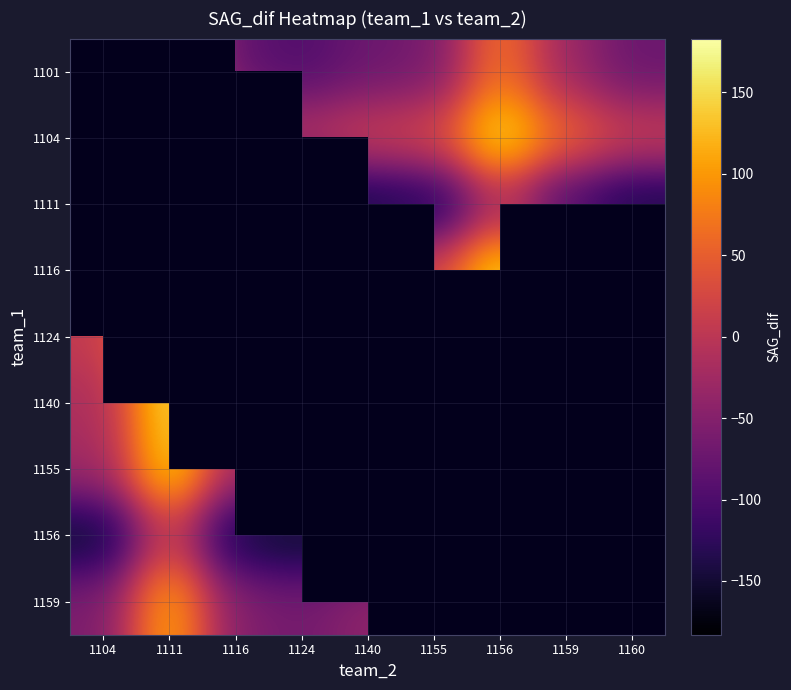

Is it true that 1156 equals -36.3 at 1155?

False